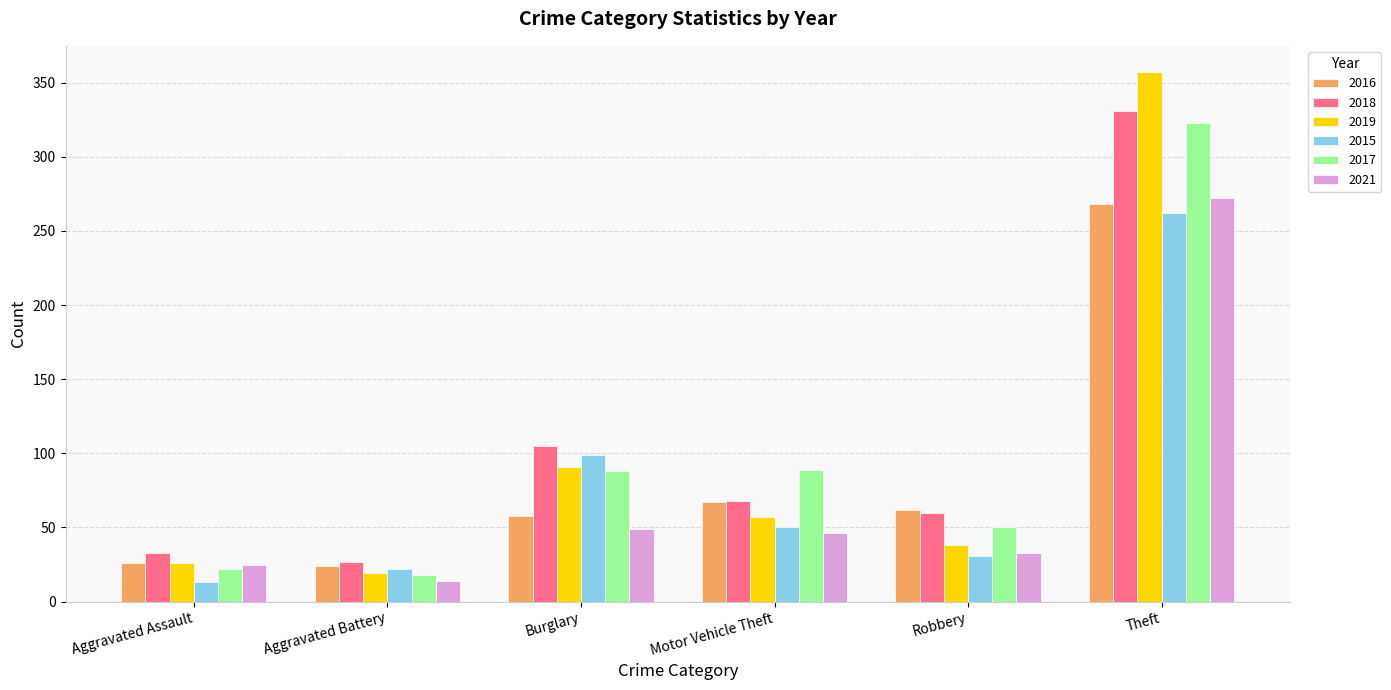

What is the total value across all series at Burglary?

490